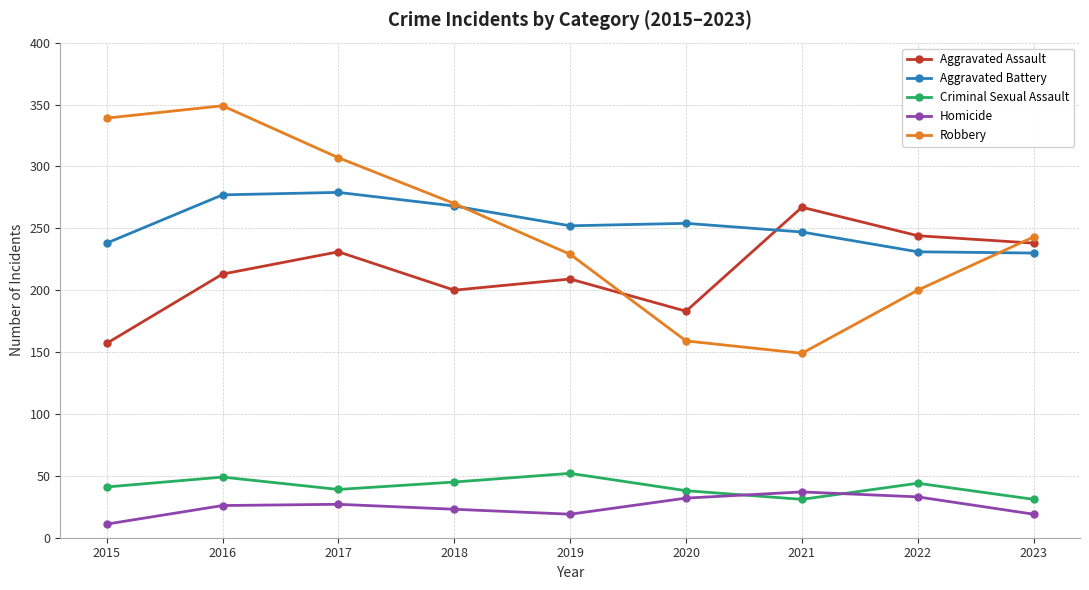

Does the chart have visible grid lines?

Yes